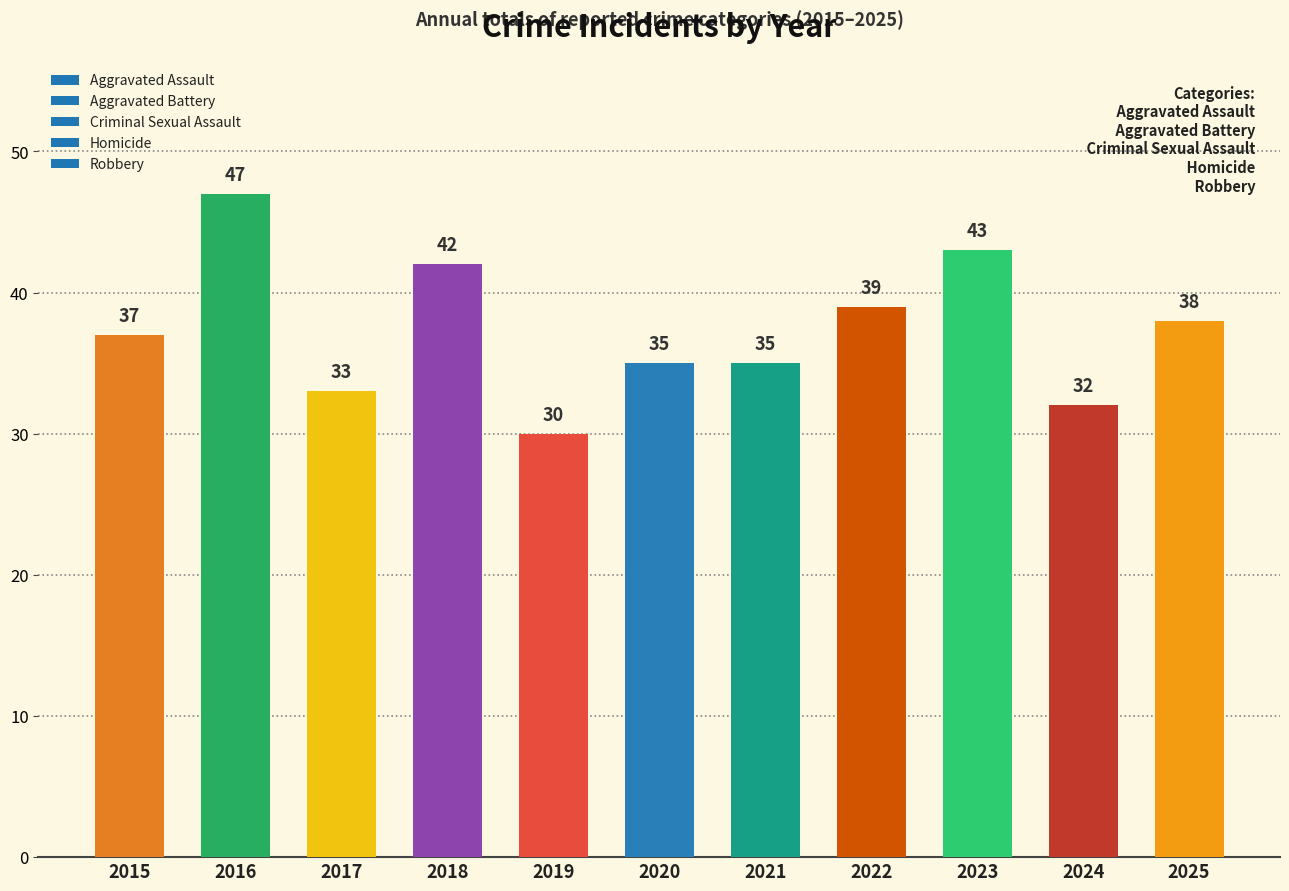

What value does the data have at 2025?

38